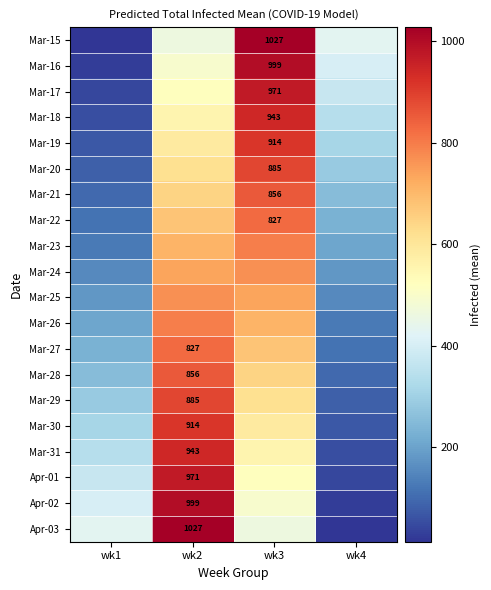

The value of Mar-30 at wk2 is 914. True or false?

True